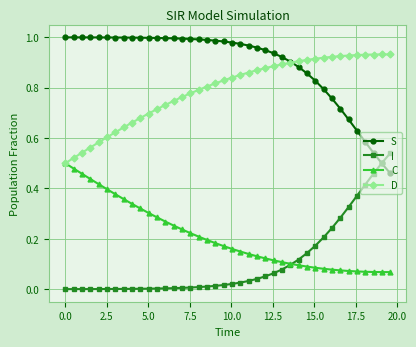

True or false: C and S intersect in this chart.

False